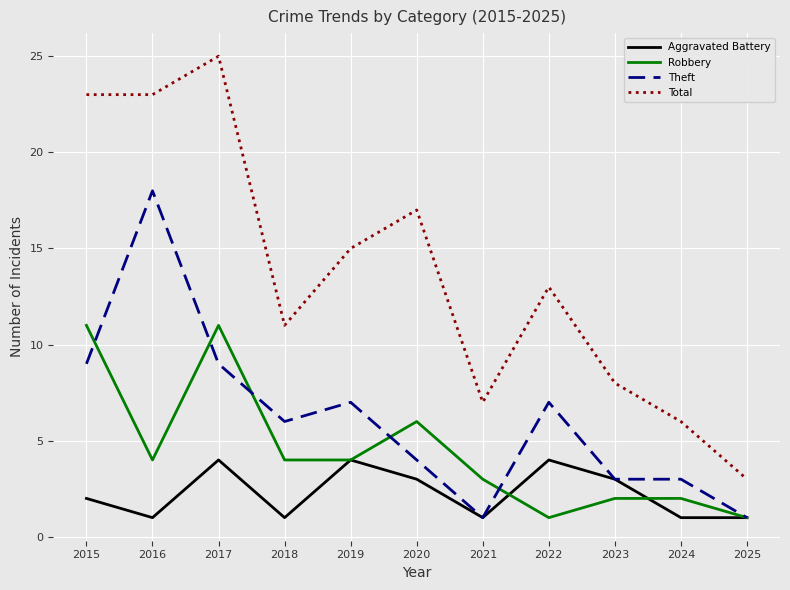

Is it true that Robbery equals 3 at 2019?

False